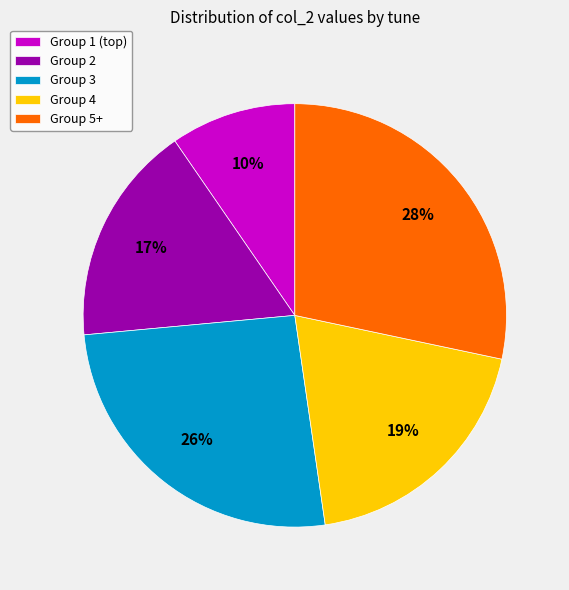

Do Group 5+ and Group 2 together represent more than half of the pie?

No